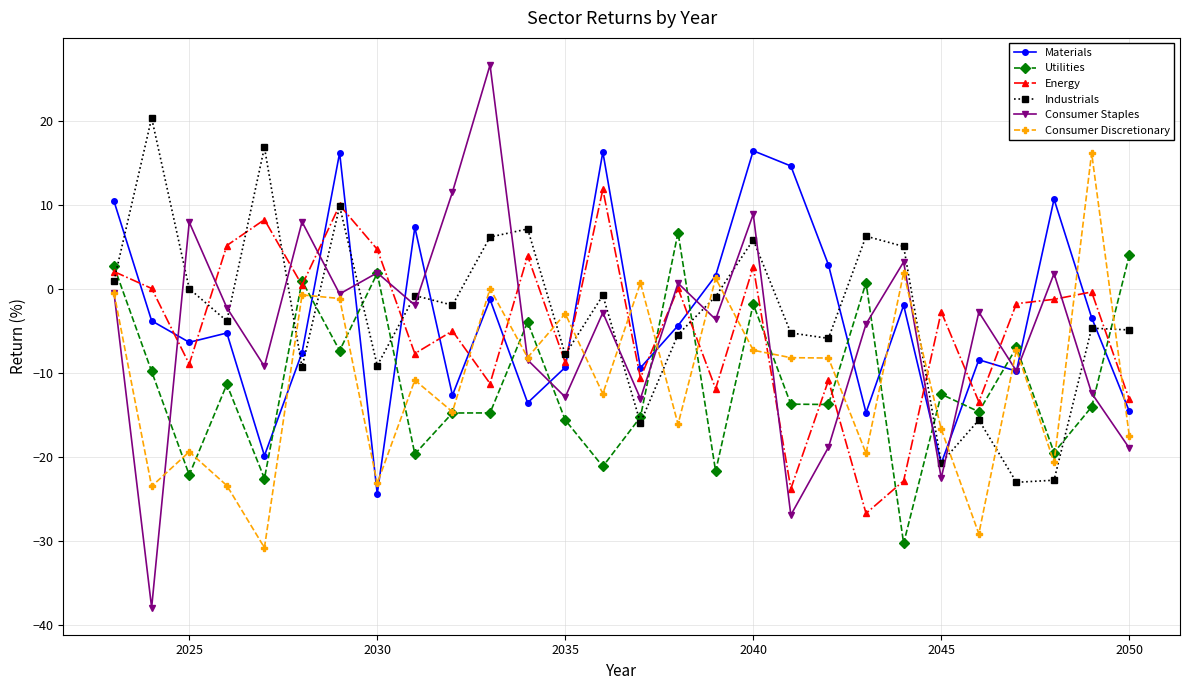

True or false: Utilities has more than 2 points higher than both neighbors.

True